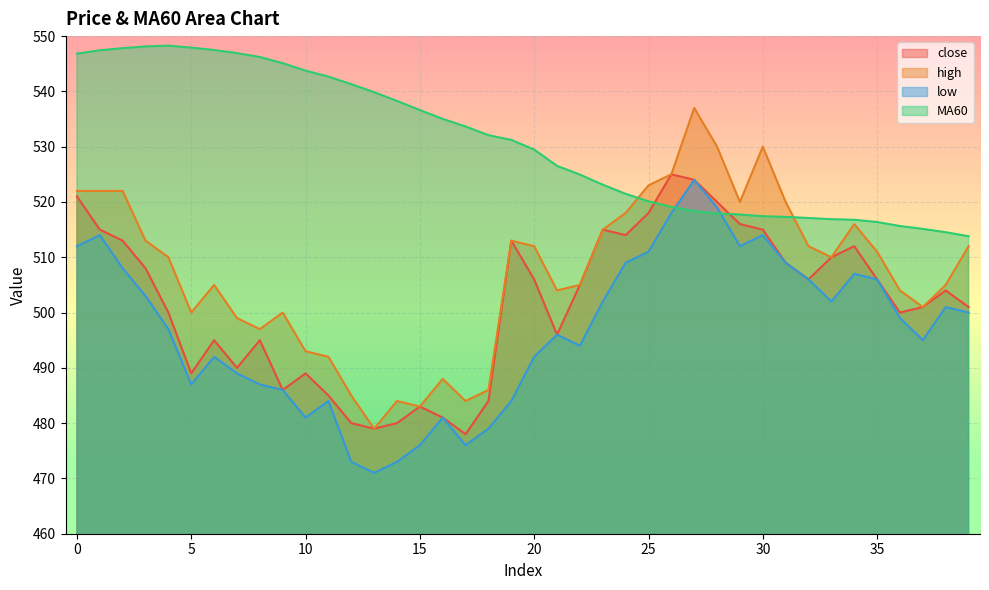

Where is close nearest to the value 501?

37